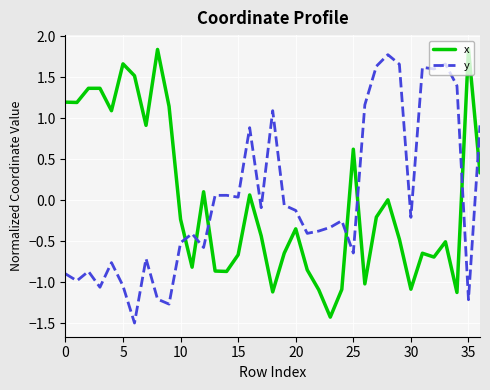

How many times do y and x cross each other?

7